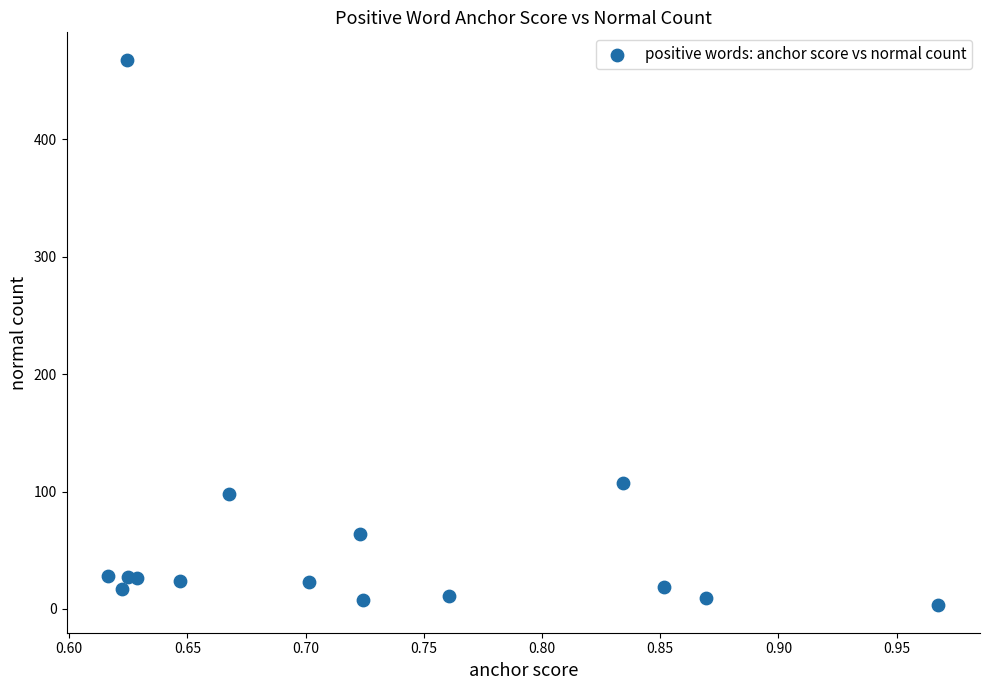

What Y value in the scatter plot is closest to 235?

107